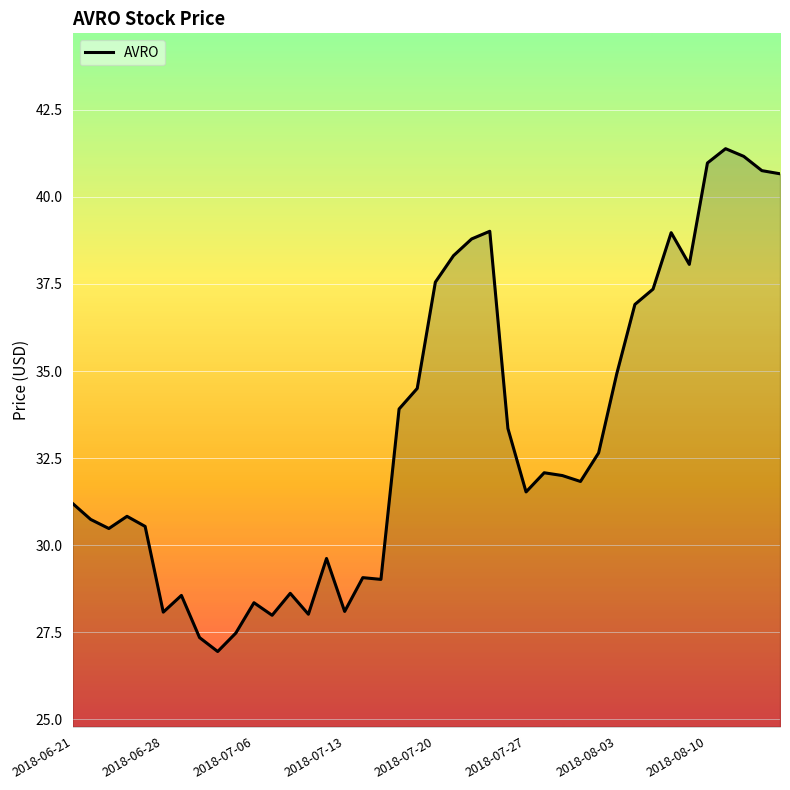

What is the smallest value displayed?

27.0